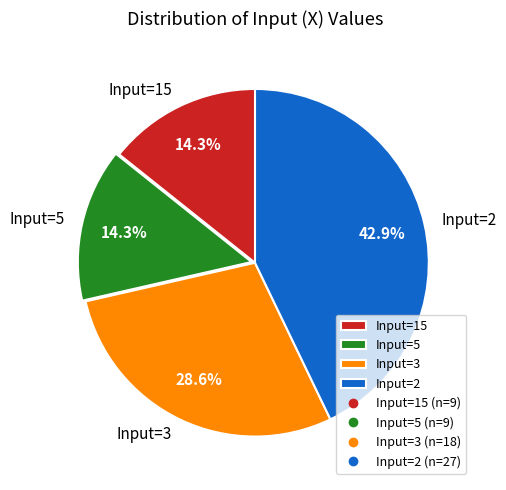

Combined, what portion of the pie is Input=2 and Input=5?

57.1%